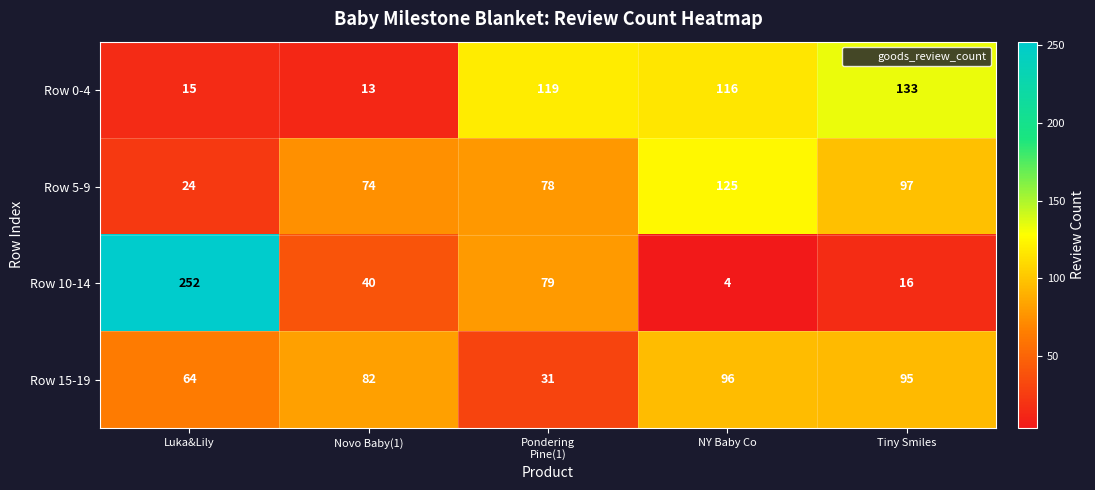

Is it true that Row 0-4 equals 76 at Tiny Smiles?

False